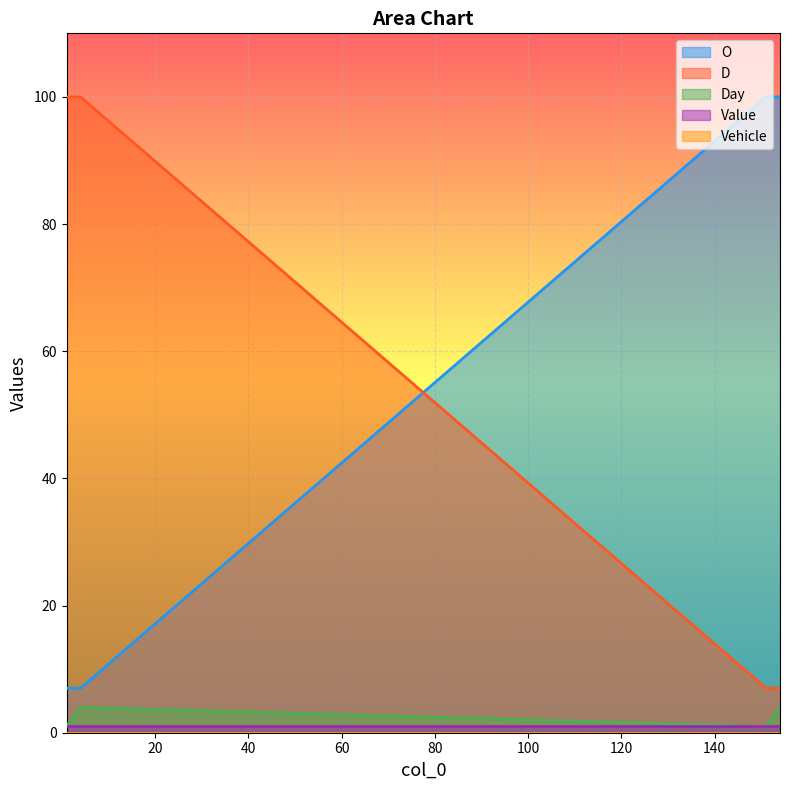

Count the O values in the range 7 to 100.

4